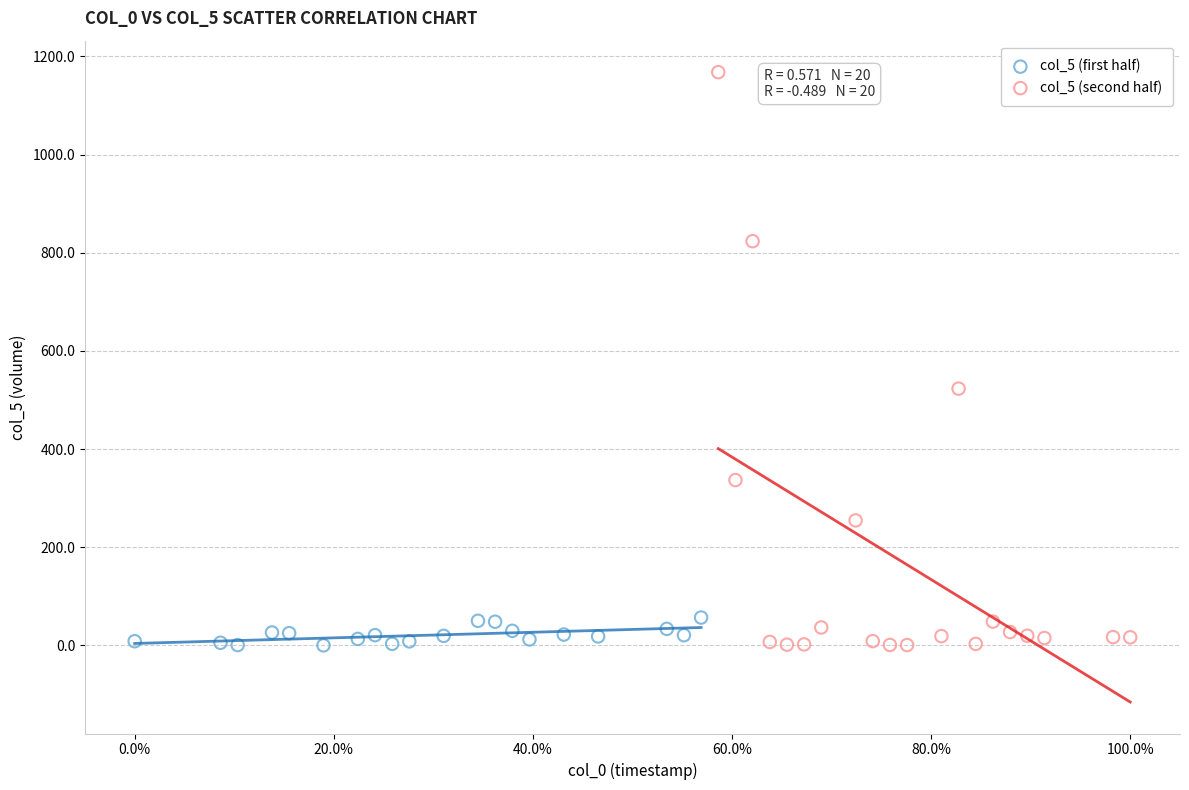

Which series has the largest Y range (max minus min)?

col_5 (second half)